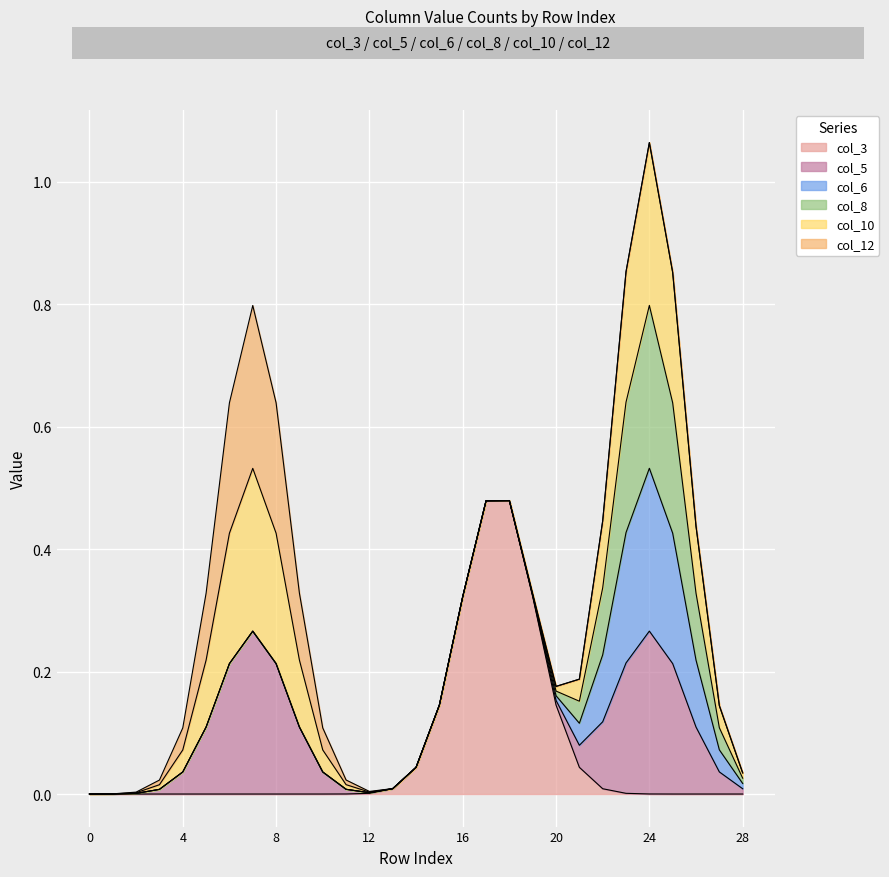

Which has a higher value, 6 or 20?

6